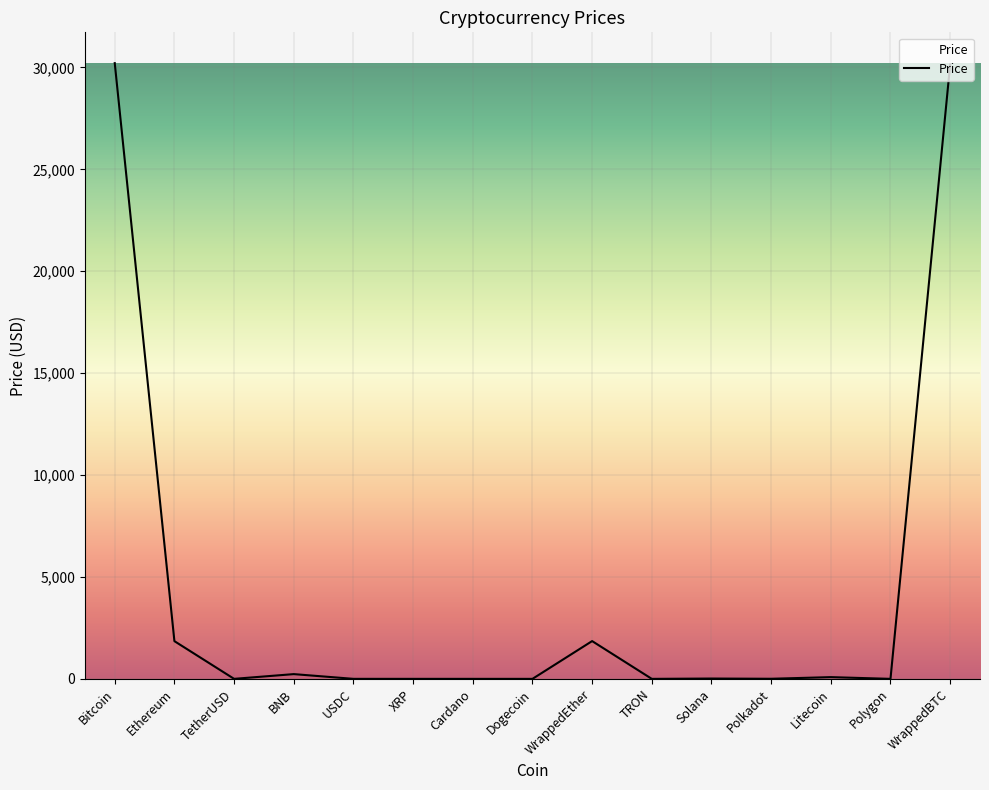

What is the maximum value shown in the chart?

30210.7